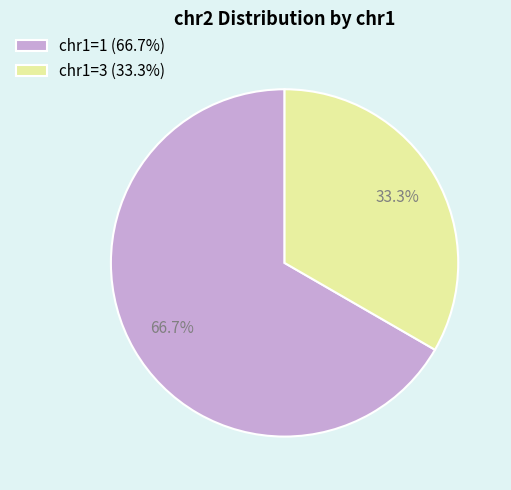

How many segments does this pie chart have?

2